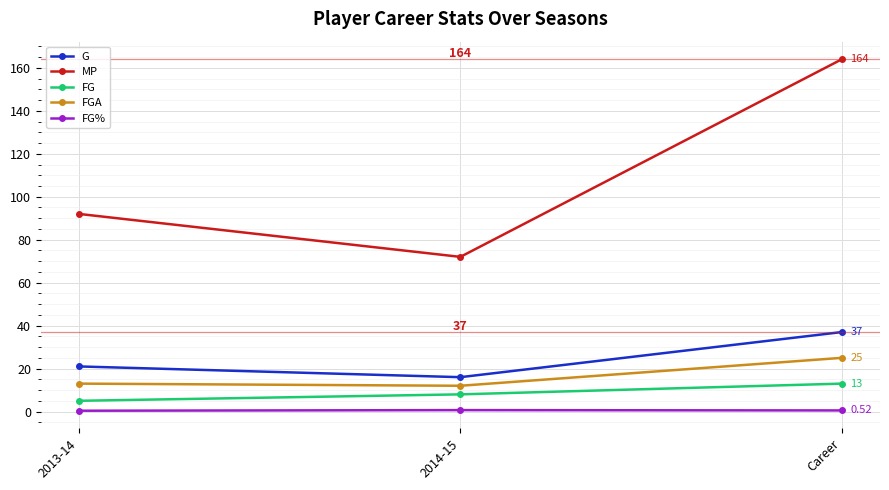

Which series changed the most between 2013-14 and 2014-15?

MP